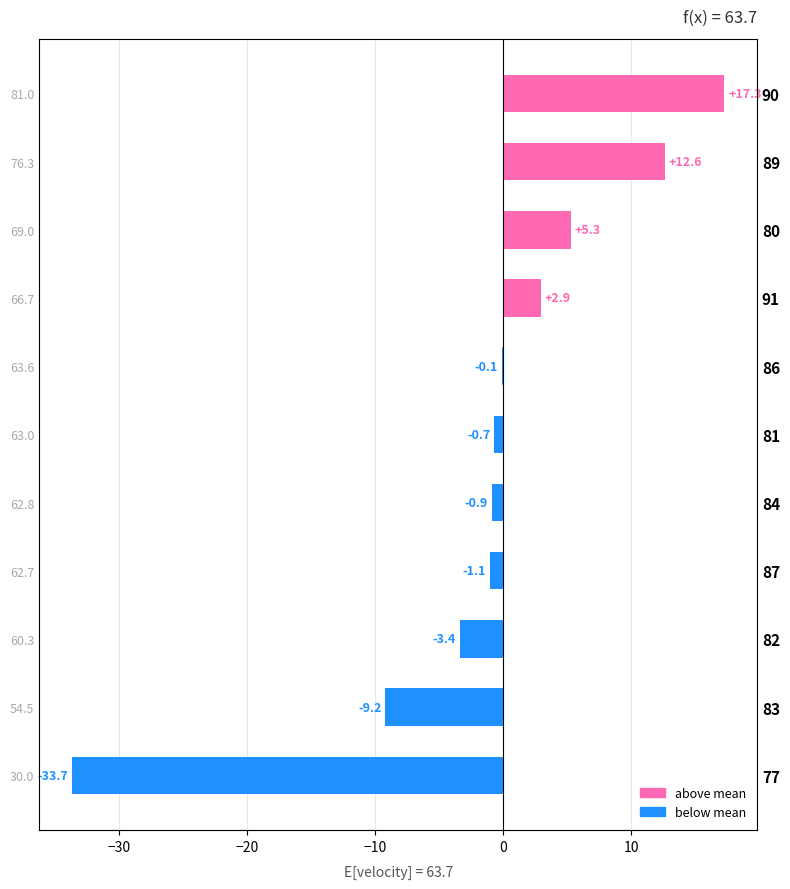

What is the sum of the values at 83 and 90?

8.1